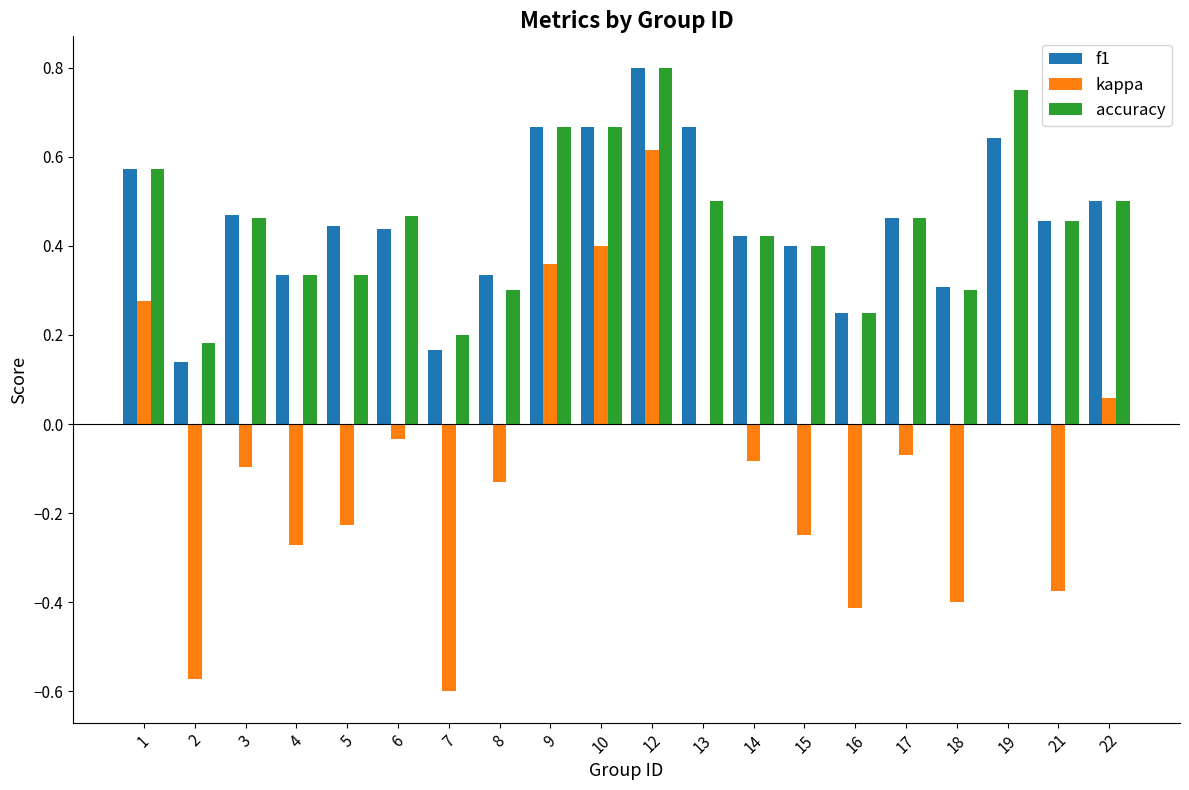

Which label corresponds to the largest value in the chart?

12